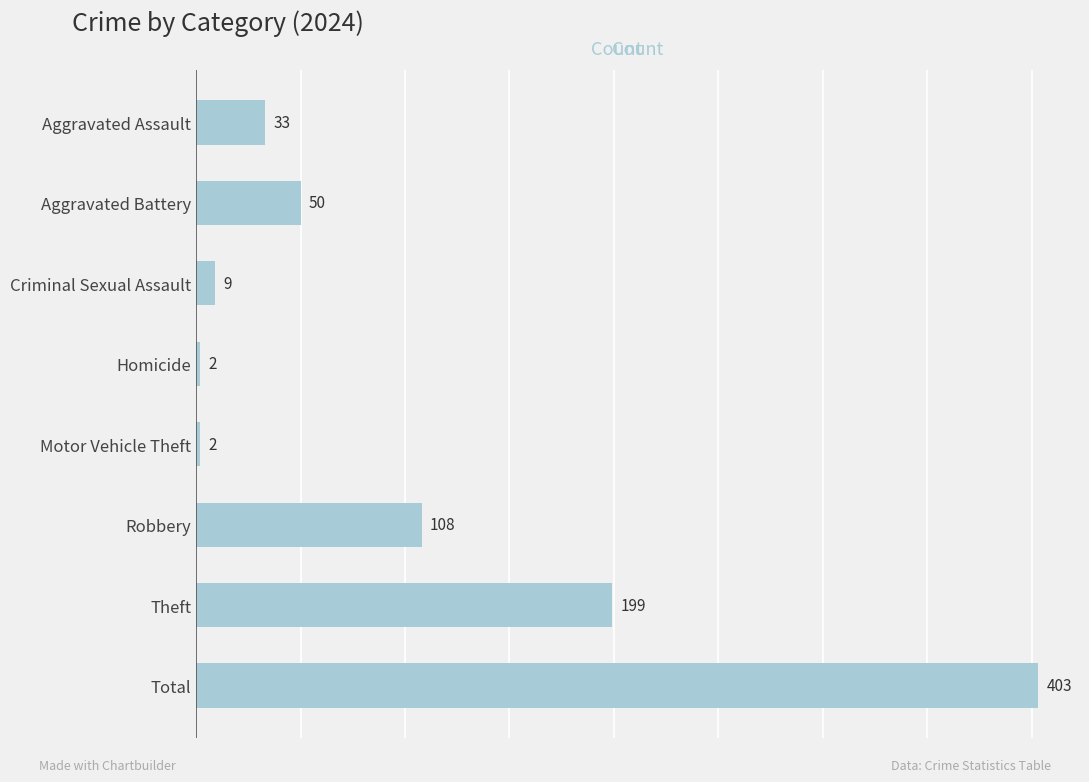

Which label corresponds to the largest value in the chart?

Total